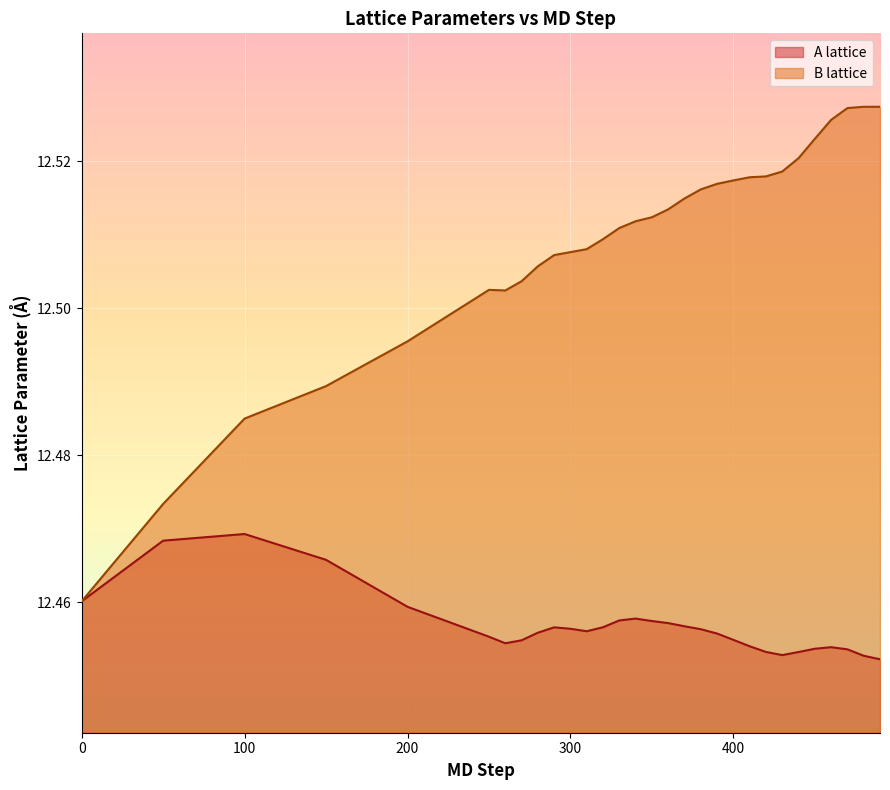

The value of B lattice at 300 is 12.5. True or false?

True